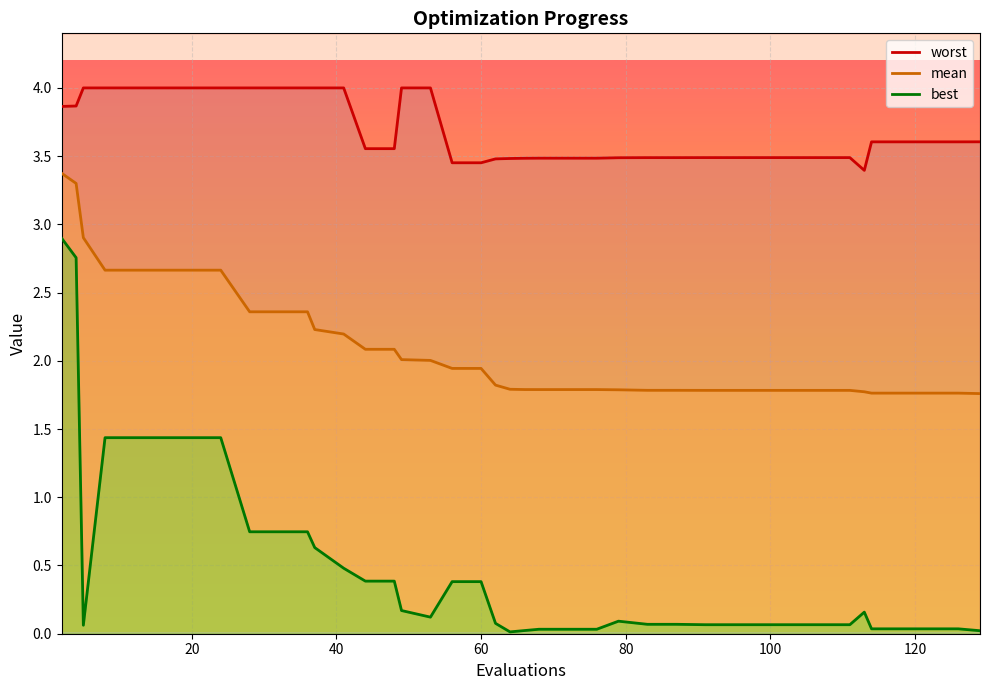

What is the minimum value for mean?

1.8